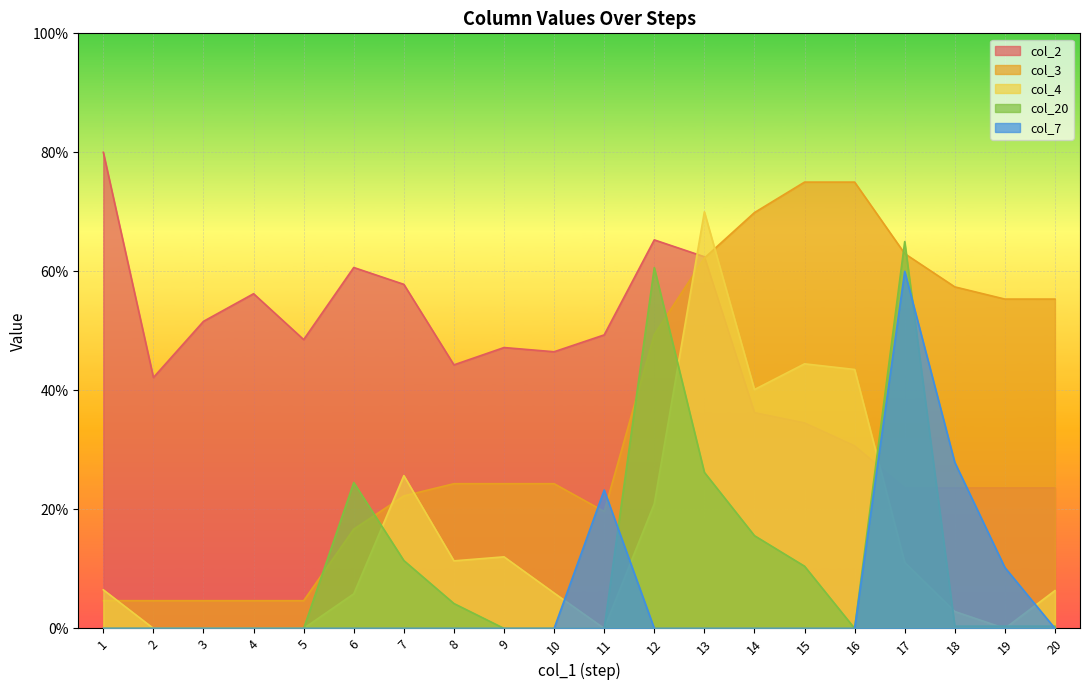

How many categories are shown in the chart?

20